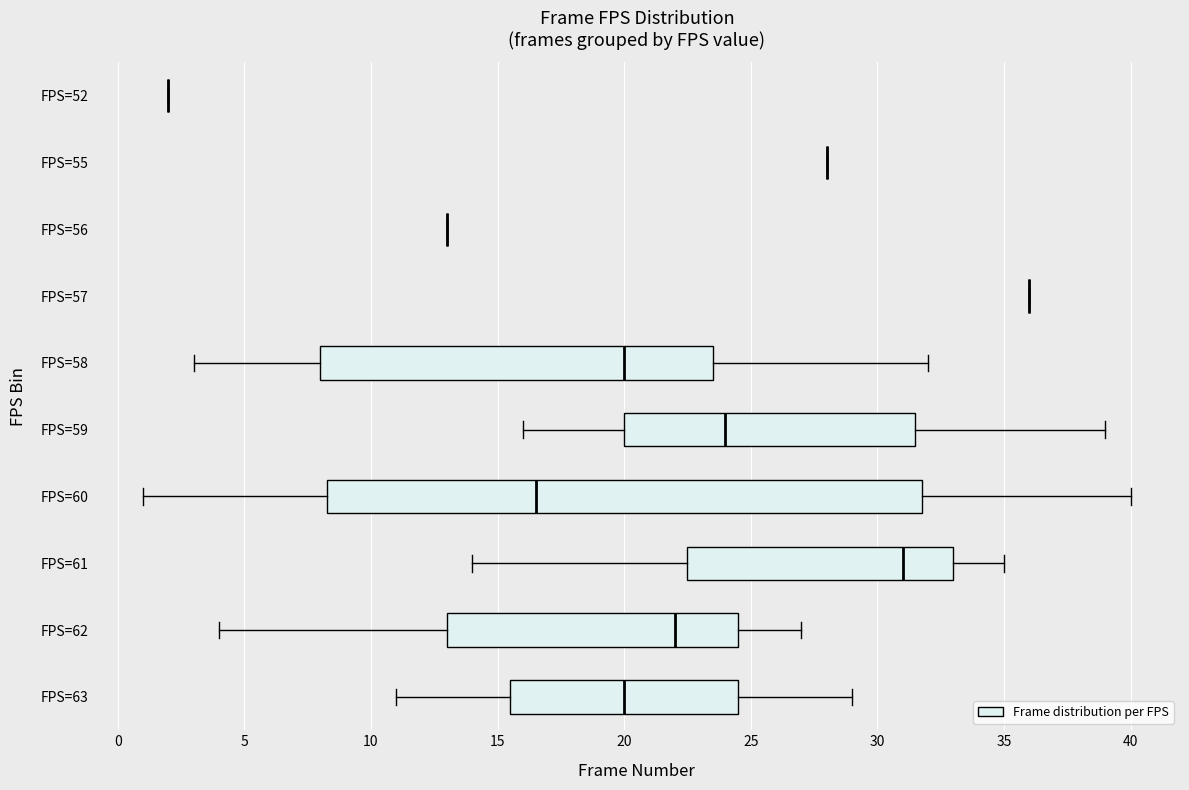

What is the value of the 7th bar from the left?

60